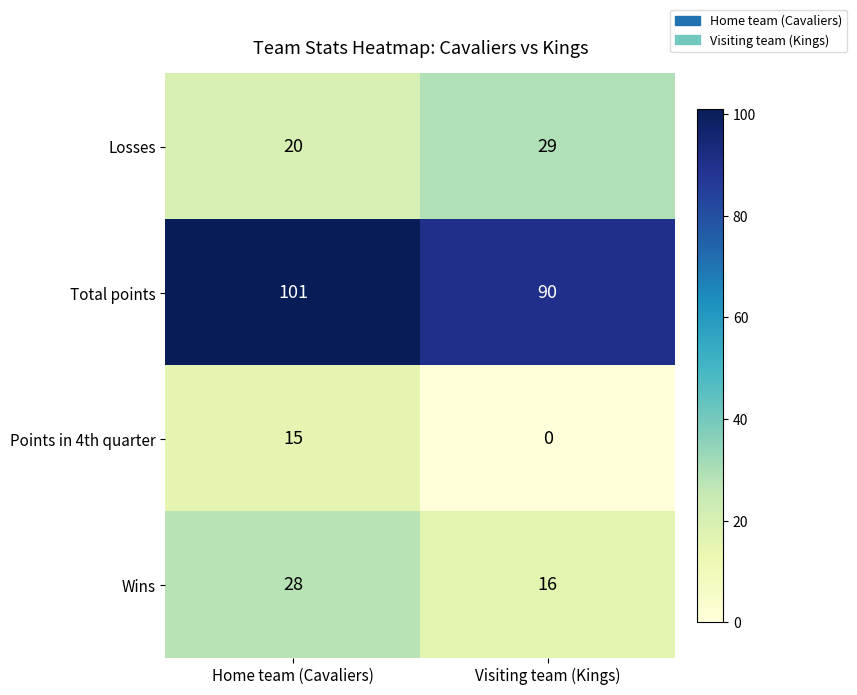

True or false: Points in 4th quarter has a value of 21 at Home team (Cavaliers).

False